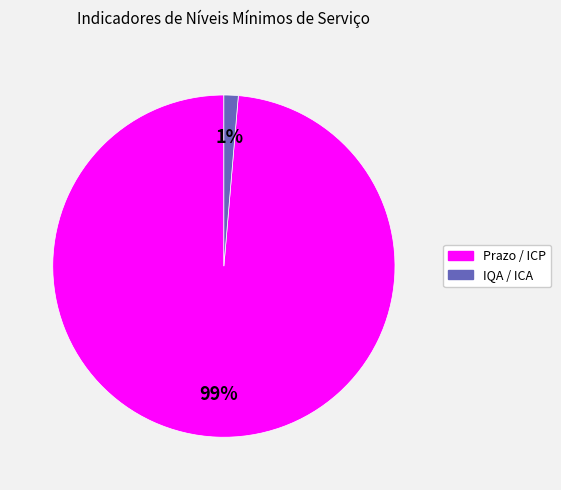

Does any single category account for the majority?

Yes